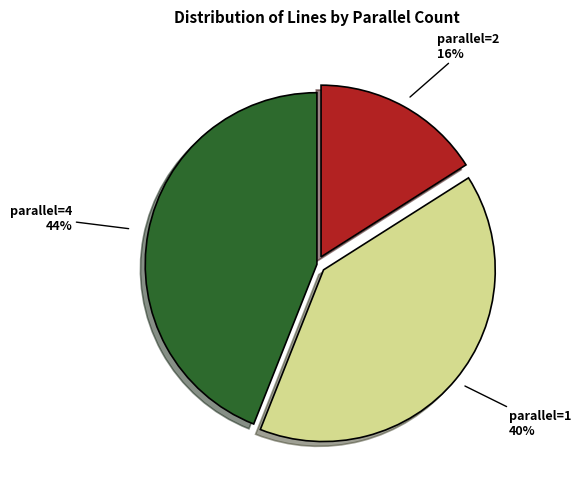

Does any single category account for the majority?

No